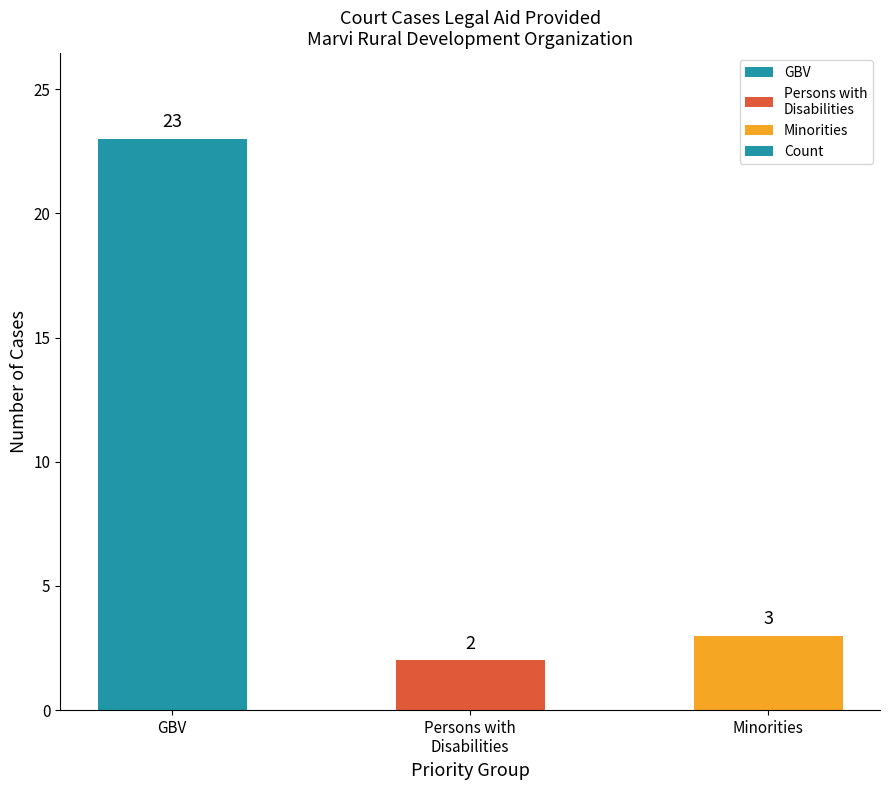

The chart shows a value of 35 at GBV. True or false?

False